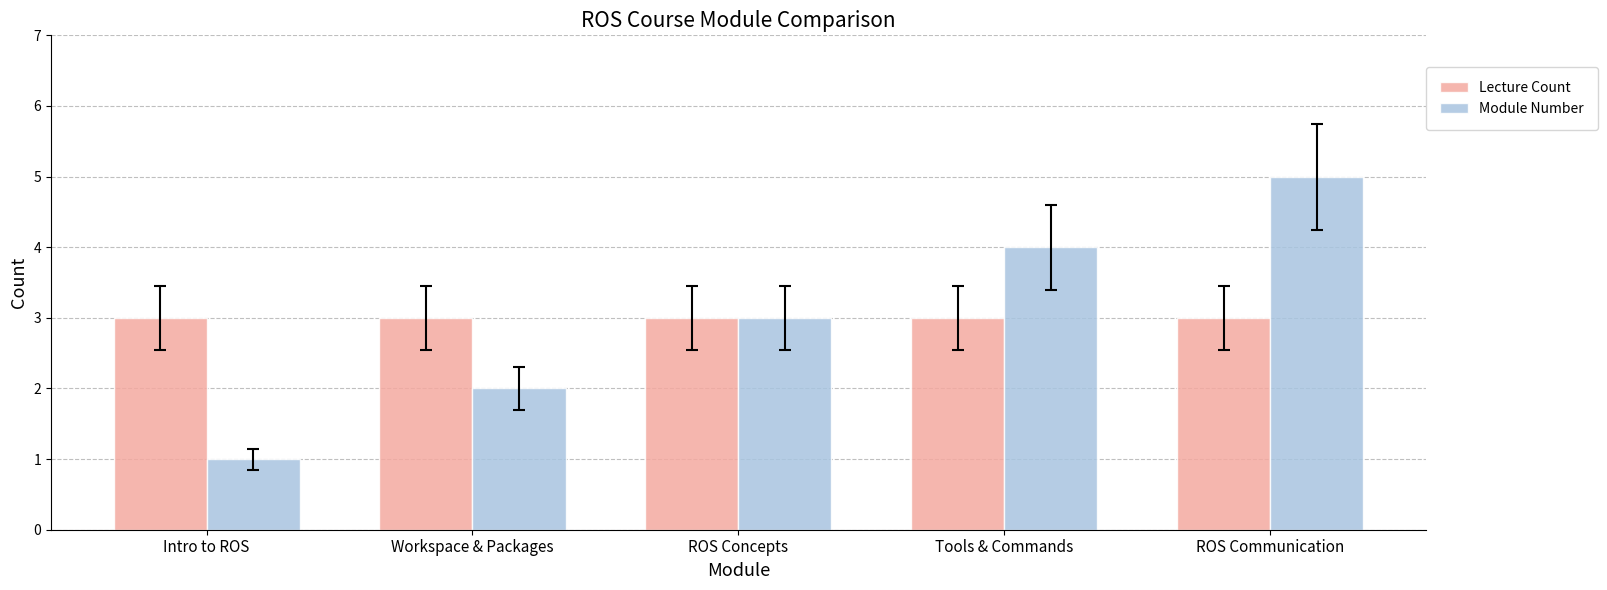

What is the total value across all series at ROS Communication?

8